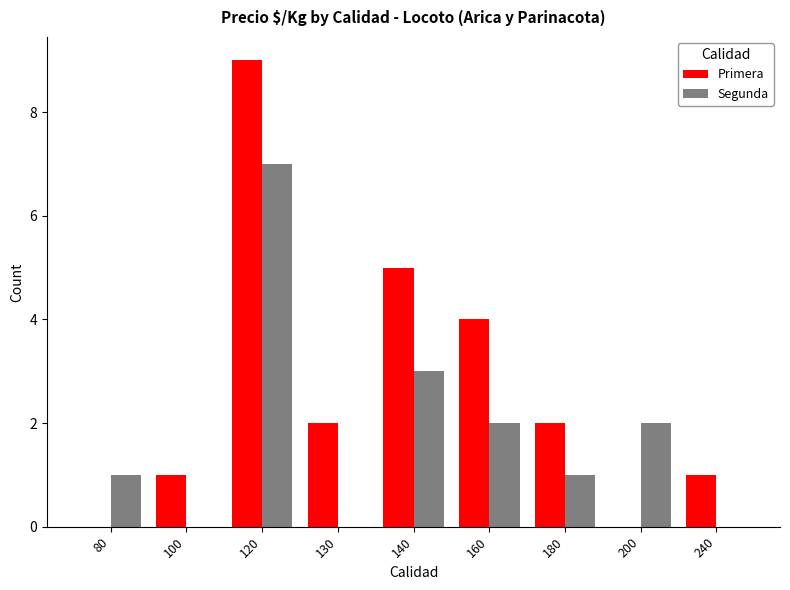

At which label does Segunda reach its peak?

120